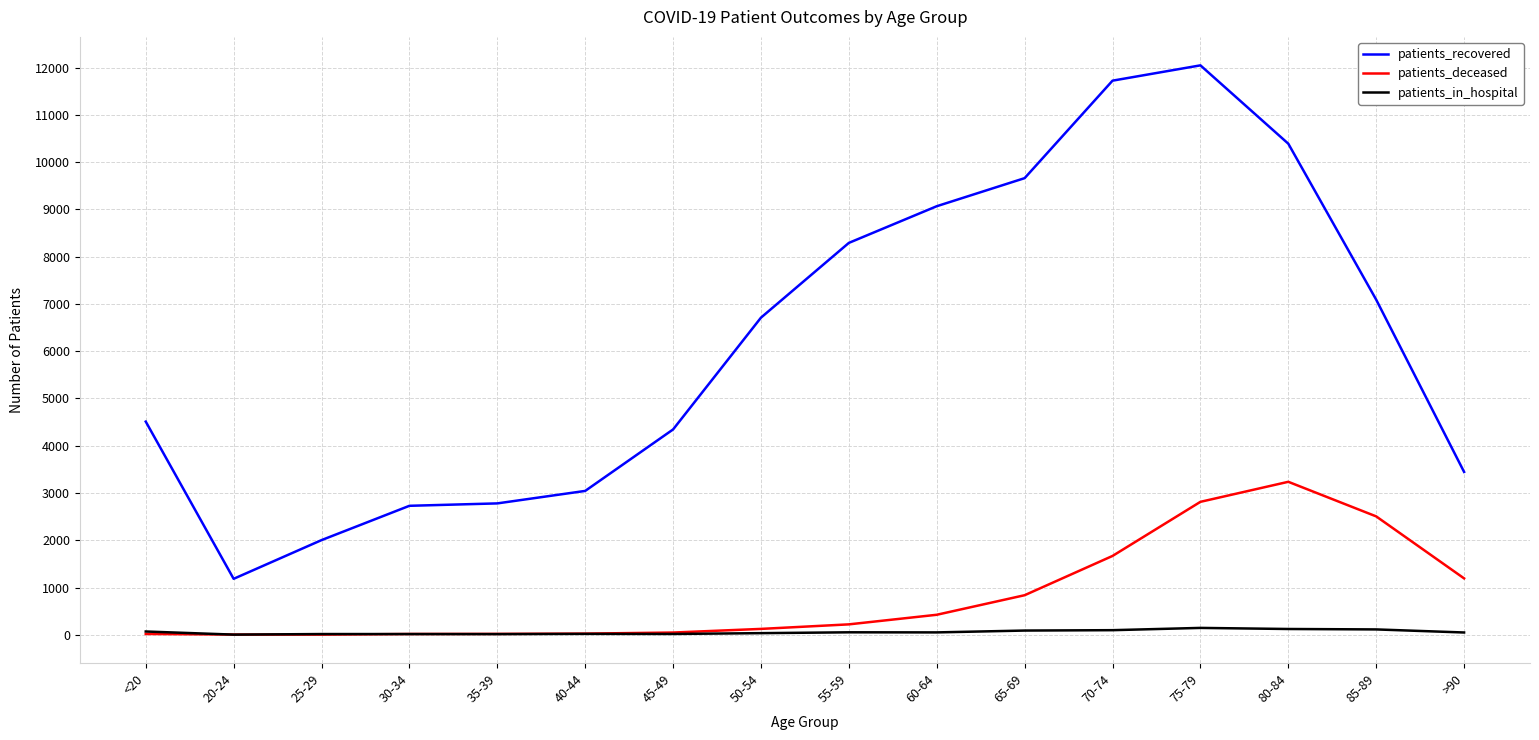

How many series are shown in this chart?

3